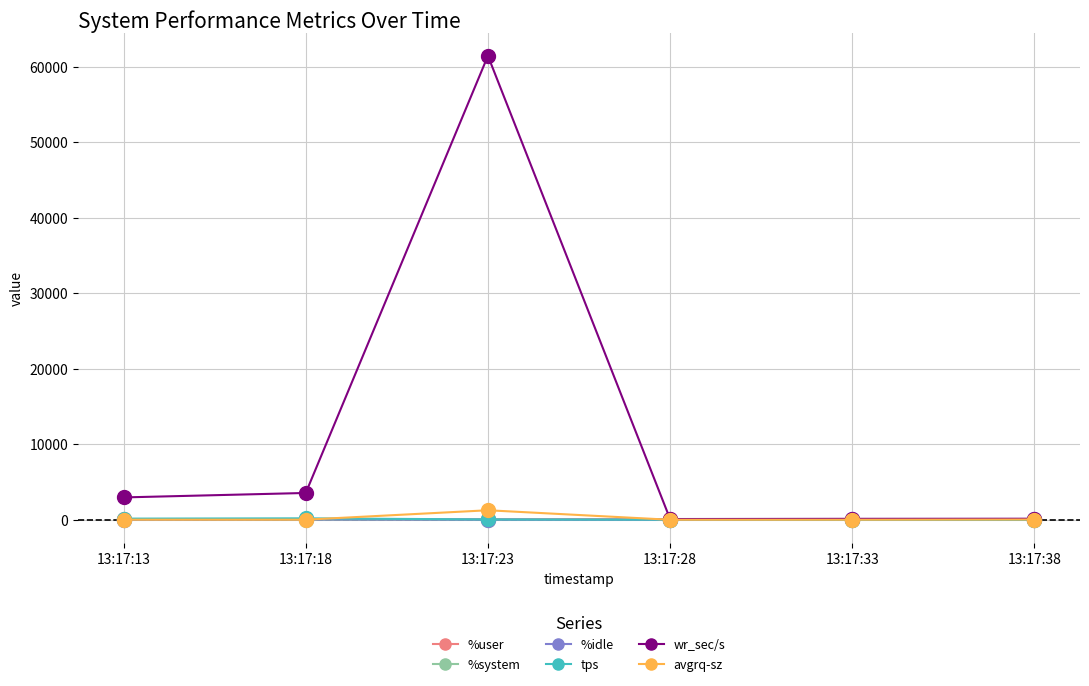

What are all the series names shown in the legend?

%user, %system, %idle, tps, wr_sec/s, avgrq-sz